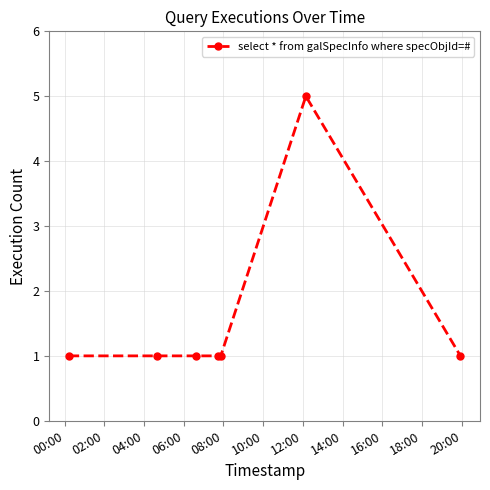

What is the difference between the maximum and minimum values?

4